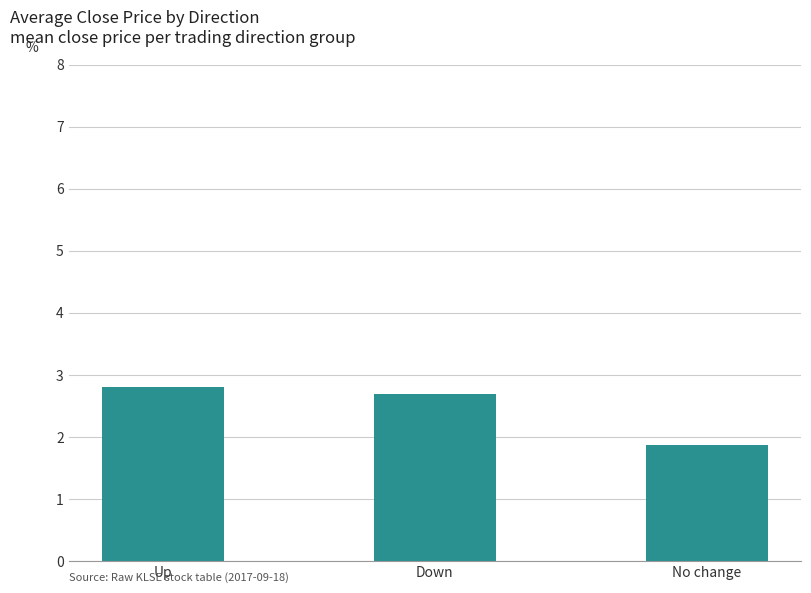

Which category has the lowest value across all series?

No change